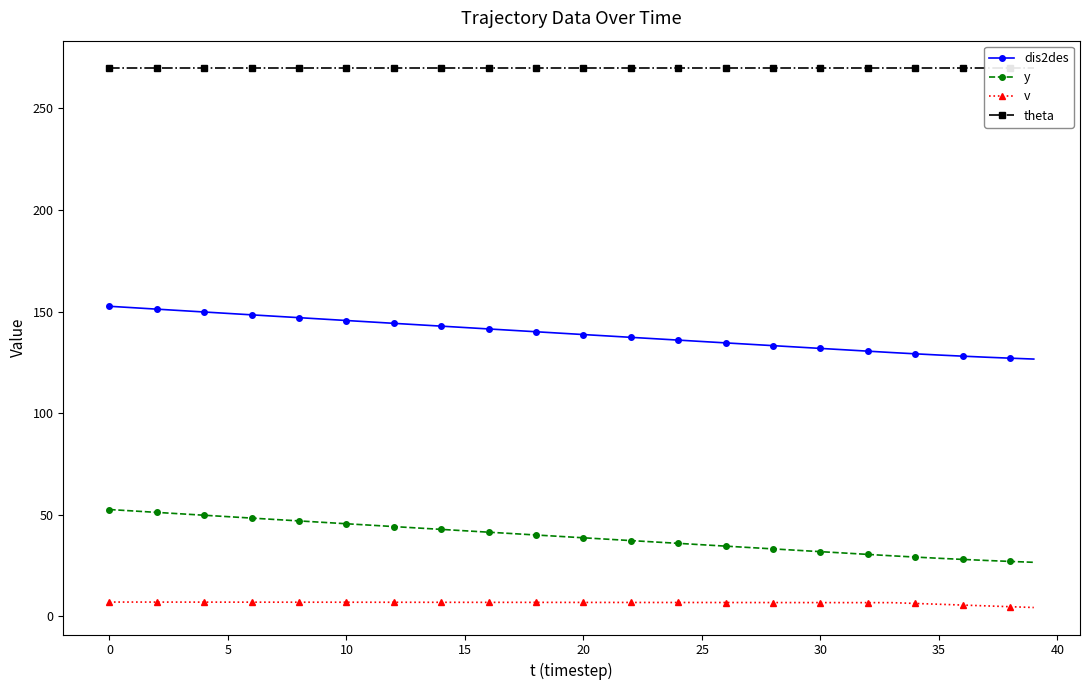

What is the smallest value displayed?

4.4